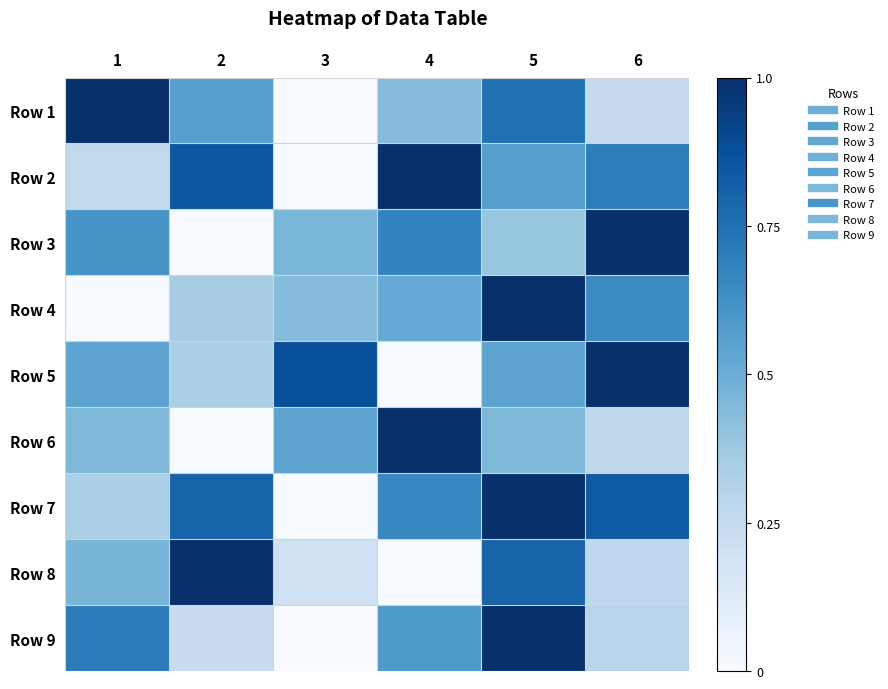

Rank the series by their maximum value, from highest to lowest.

Row 1, Row 2, Row 3, Row 4, Row 5, Row 6, Row 7, Row 8, Row 9